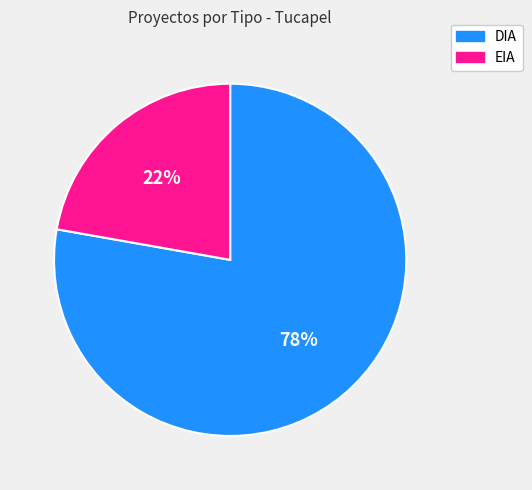

Combined, do DIA and EIA account for over 50%?

Yes